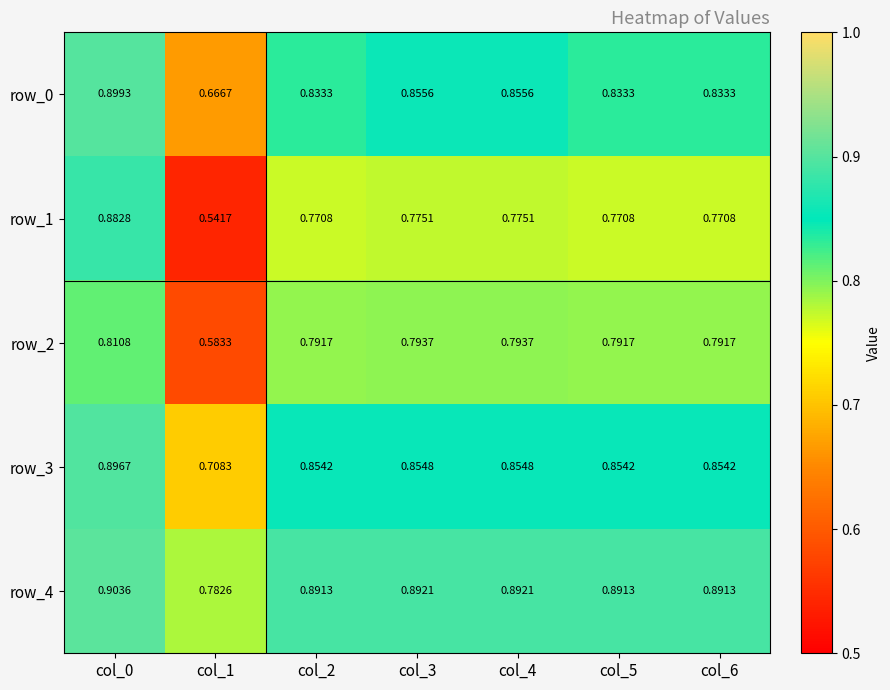

Between col_6 and col_0, which is larger?

col_0